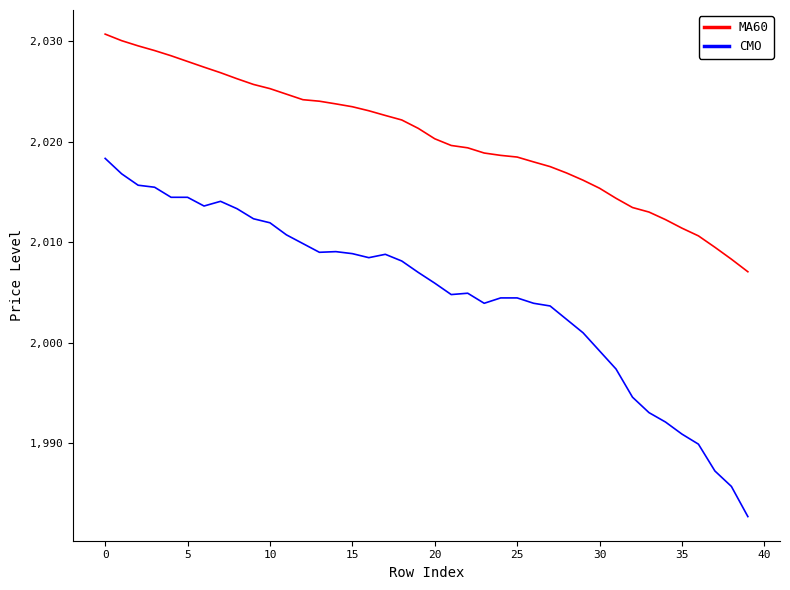

Which series has the largest range (max minus min)?

CMO